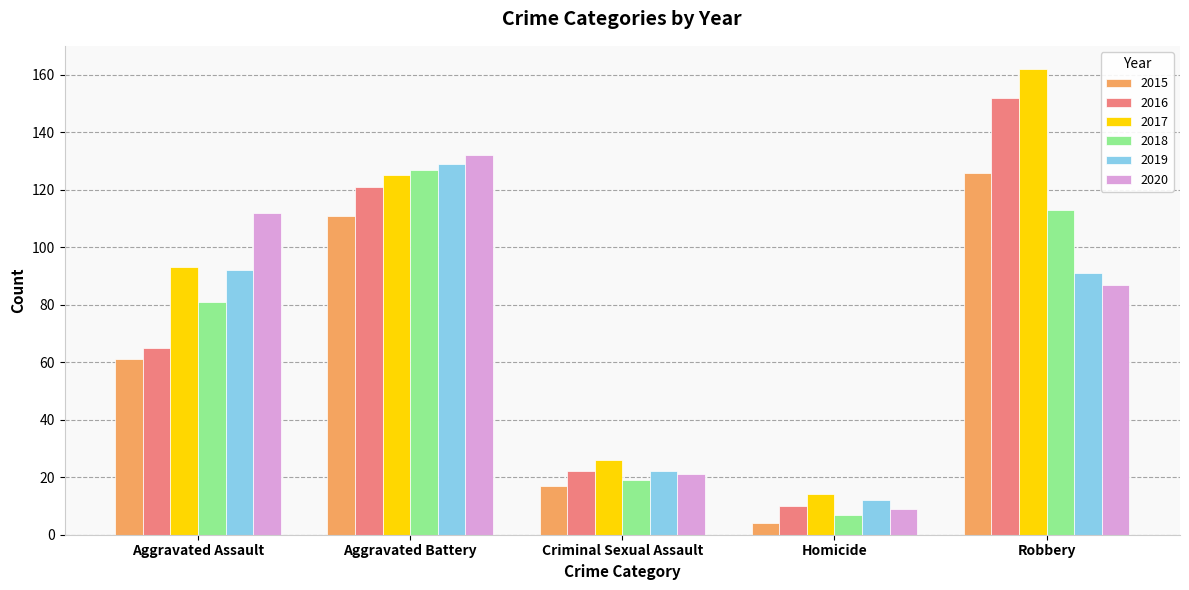

How many groups of bars are there?

5